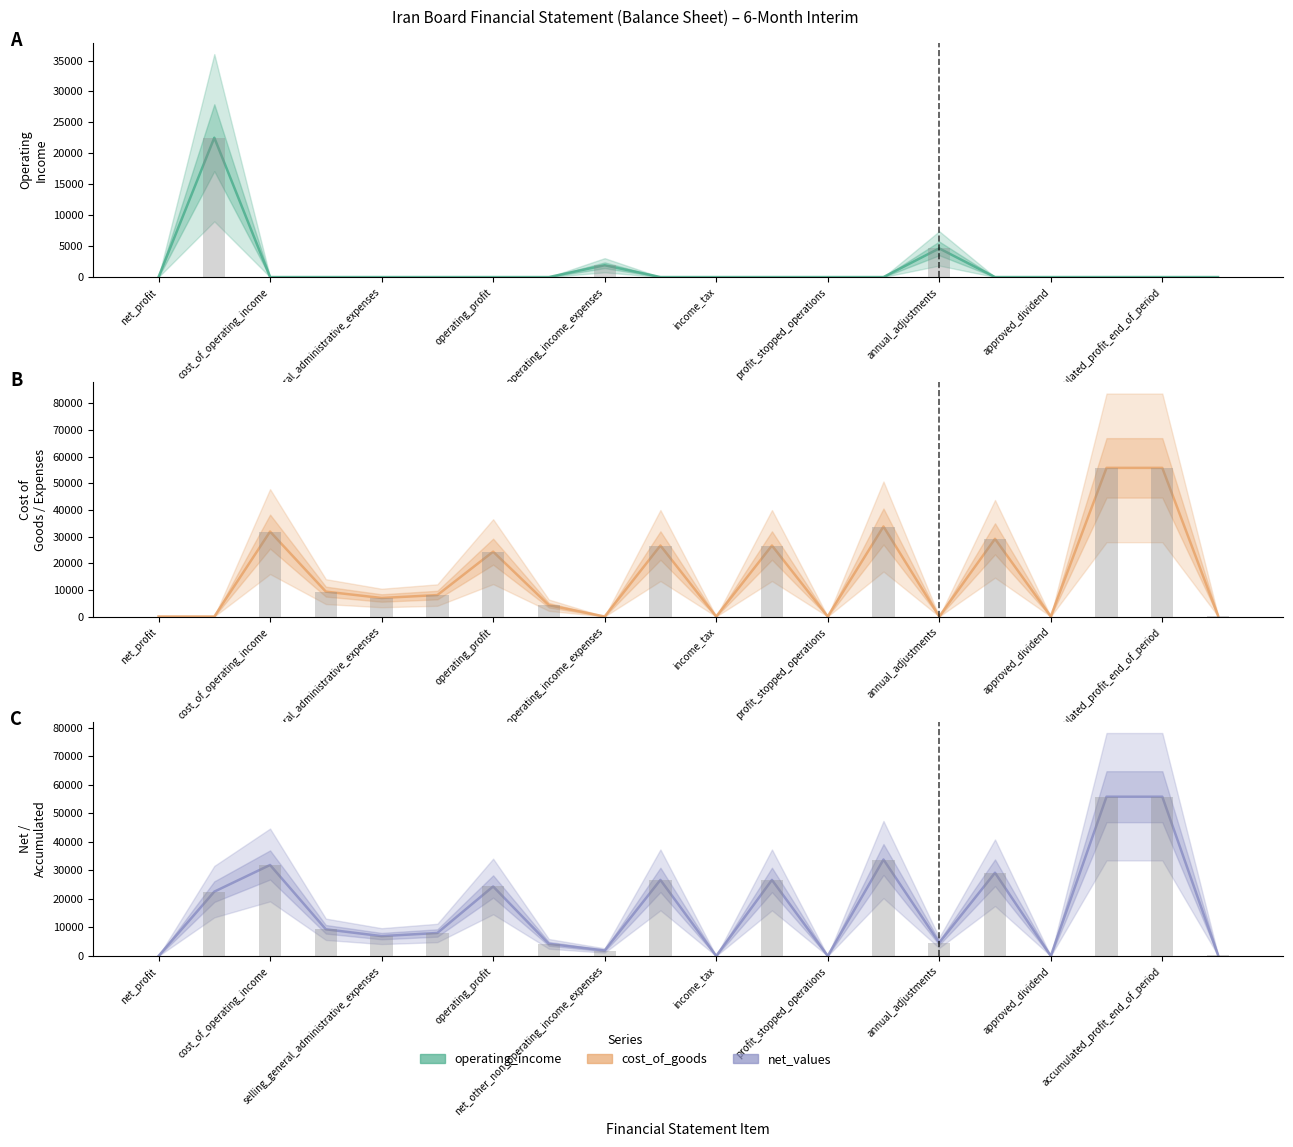

List the series in order of their peak value, lowest first.

operating_income, cost_of_goods, net_values